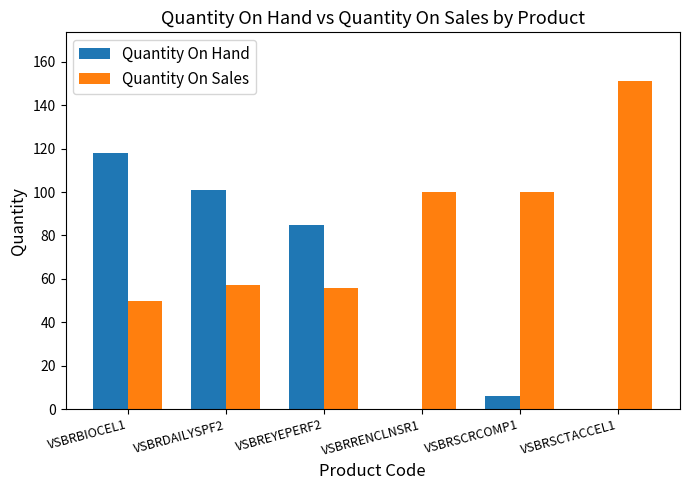

At which label is Quantity On Hand closest to 59?

VSBREYEPERF2